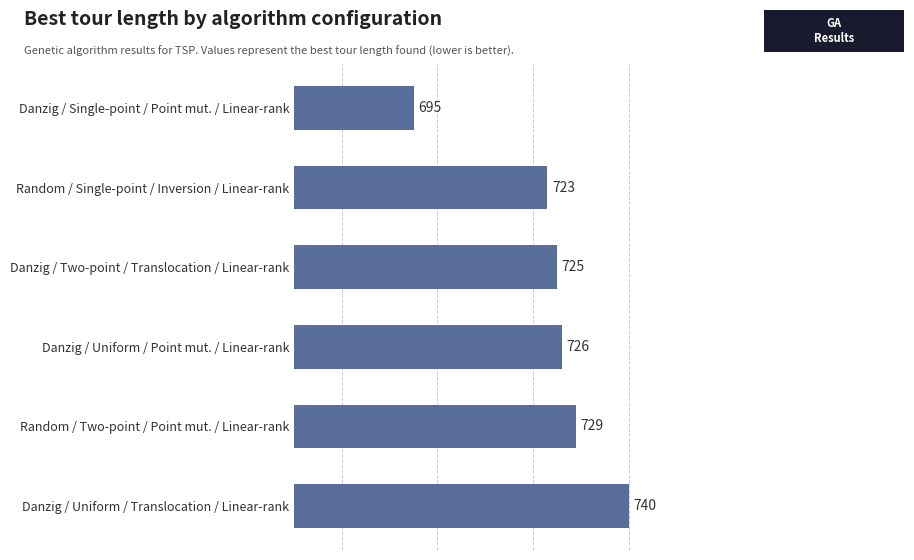

List the labels in order of value, largest first.

Danzig / Uniform / Translocation / Linear-rank, Random / Two-point / Point mut. / Linear-rank, Danzig / Uniform / Point mut. / Linear-rank, Danzig / Two-point / Translocation / Linear-rank, Random / Single-point / Inversion / Linear-rank, Danzig / Single-point / Point mut. / Linear-rank